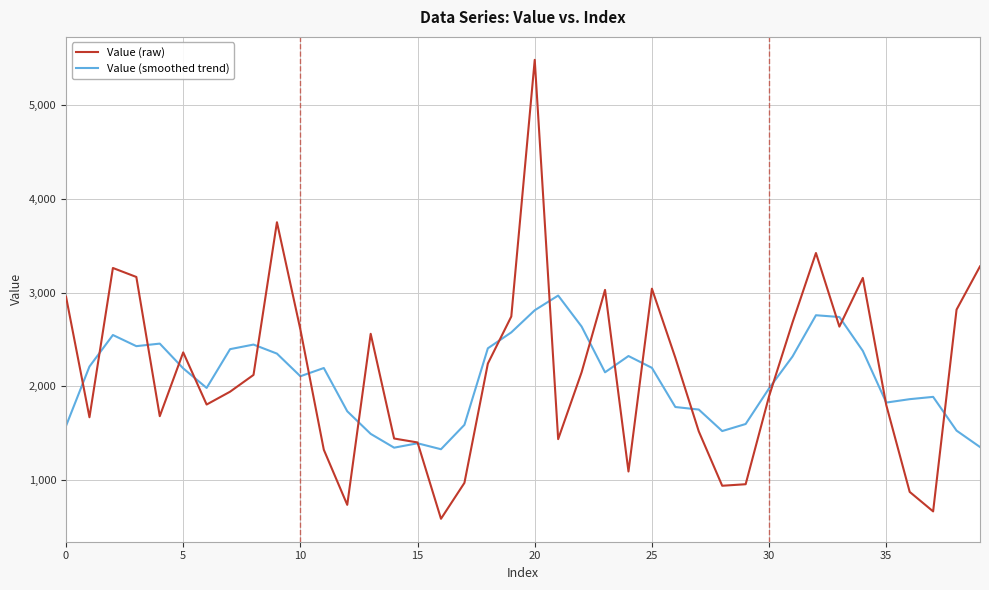

Rank the series by their maximum value, from highest to lowest.

Value (raw), Value (smoothed trend)